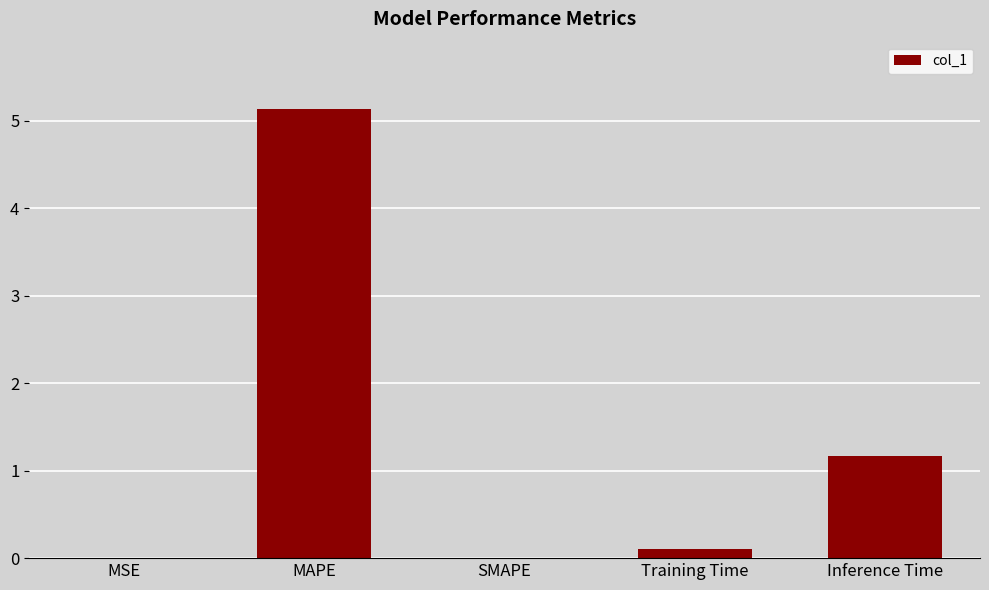

What is the sum of all values?

6.4